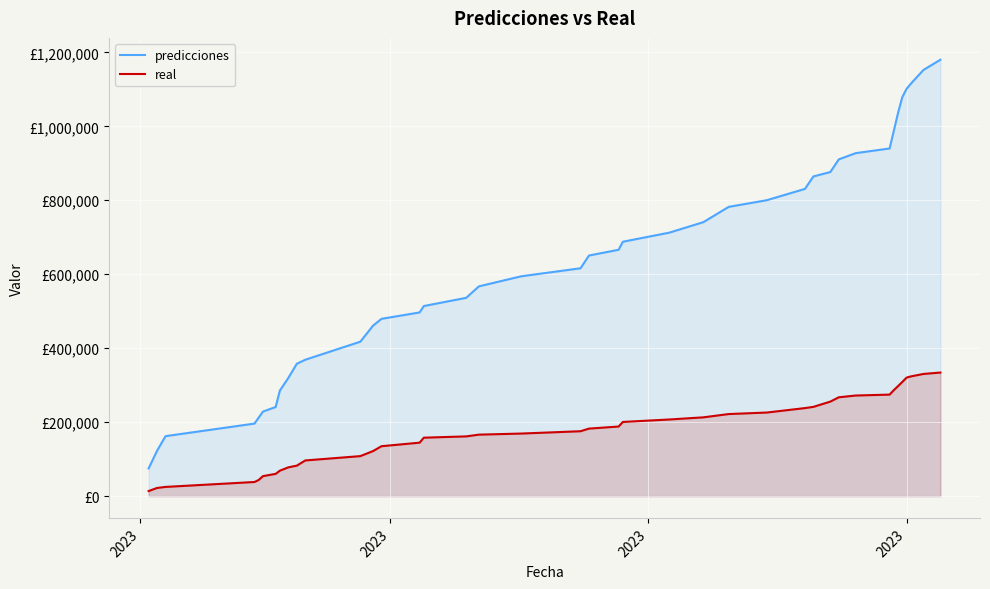

True or false: predicciones has more than 2 interior local peaks.

False